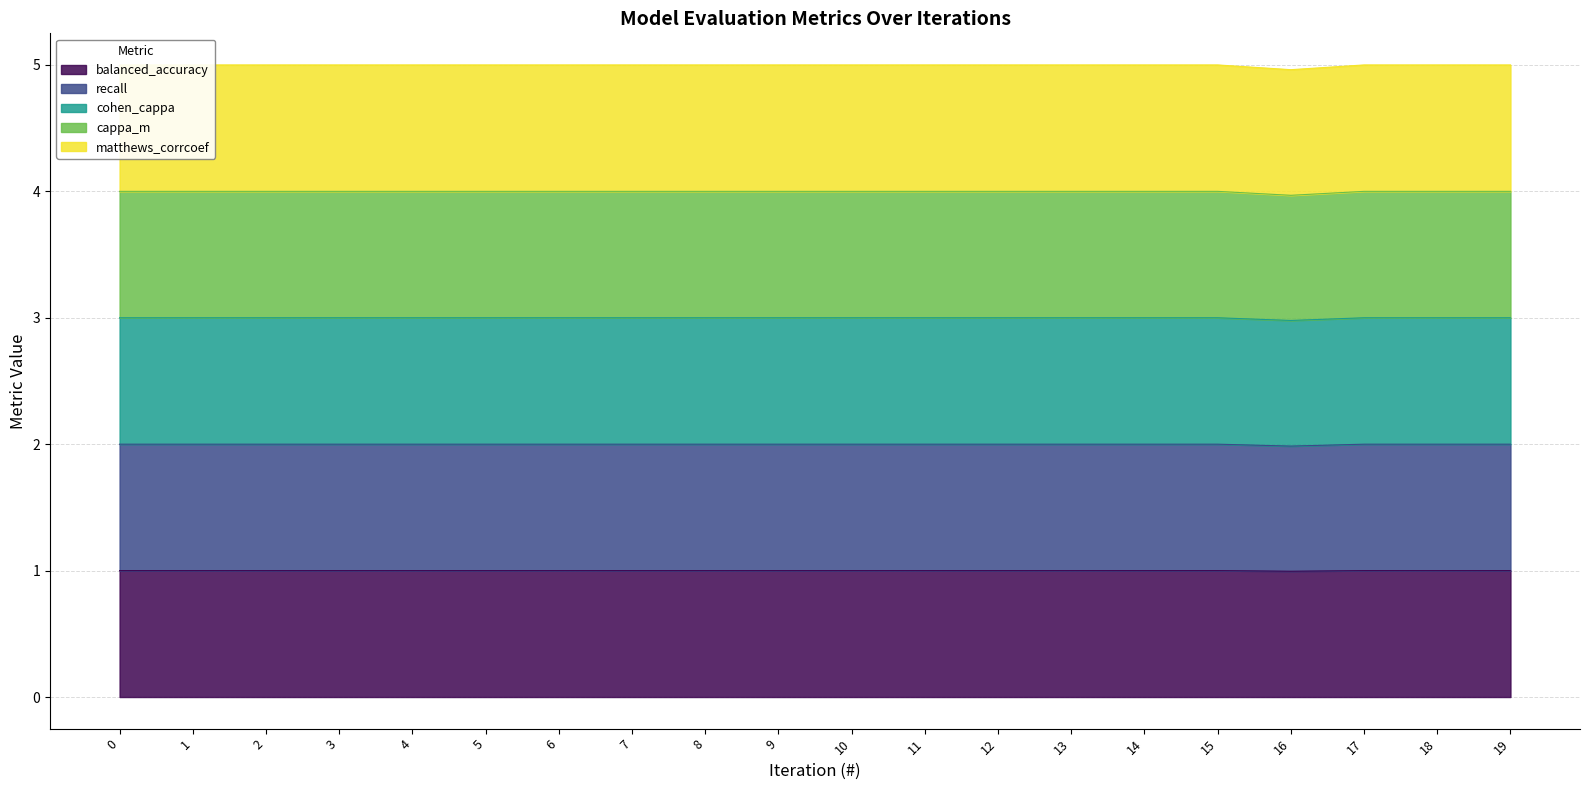

How many lines are shown in the chart?

5